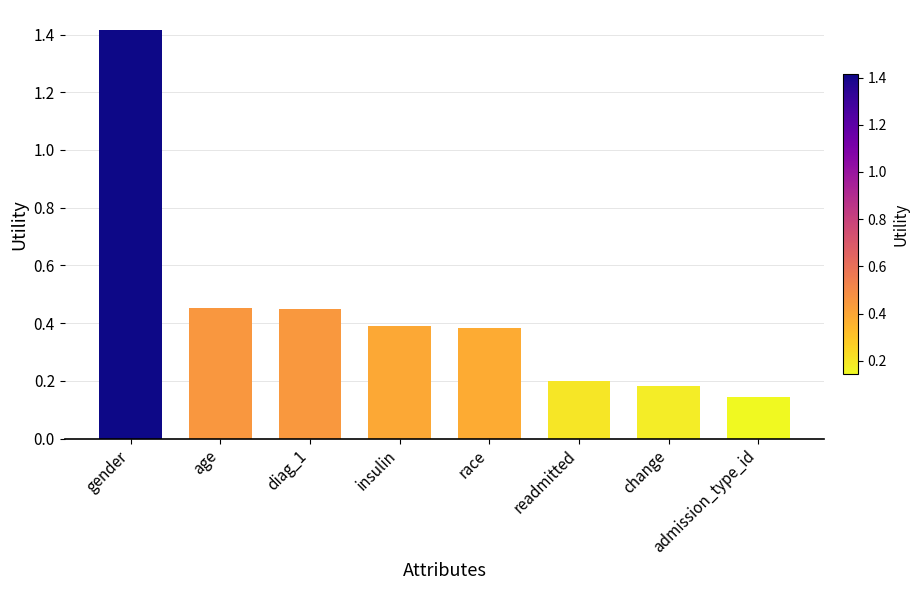

What is the difference between the second highest and second lowest values?

0.3